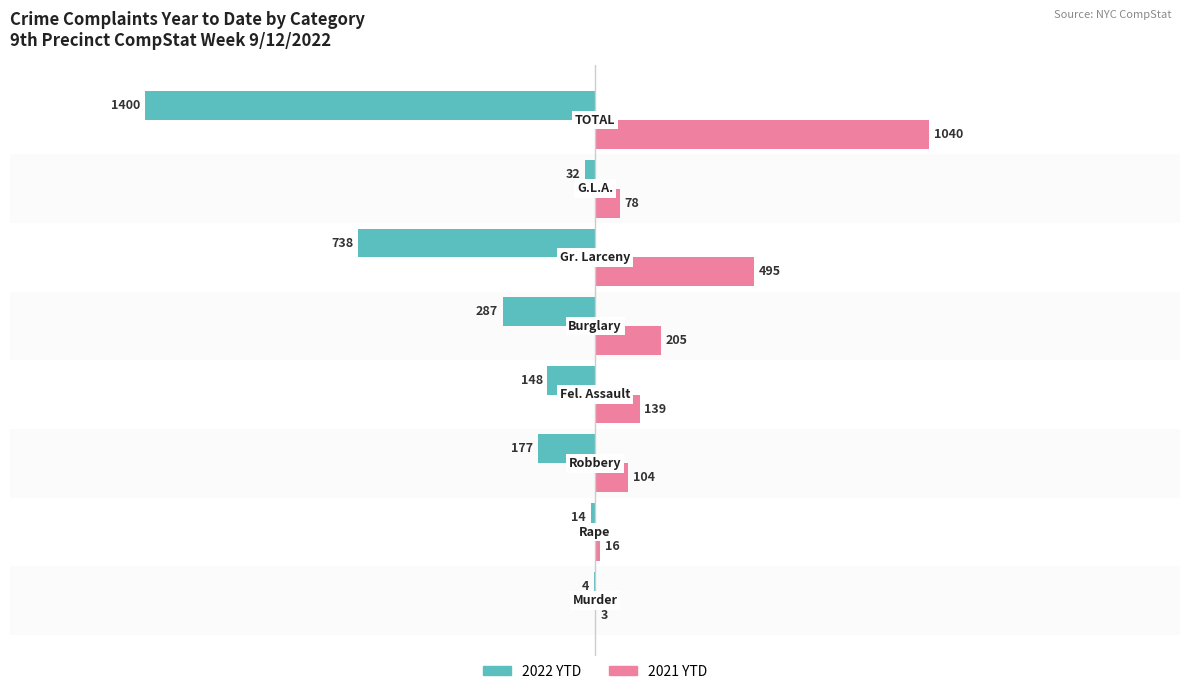

What is the greatest value displayed?

1040